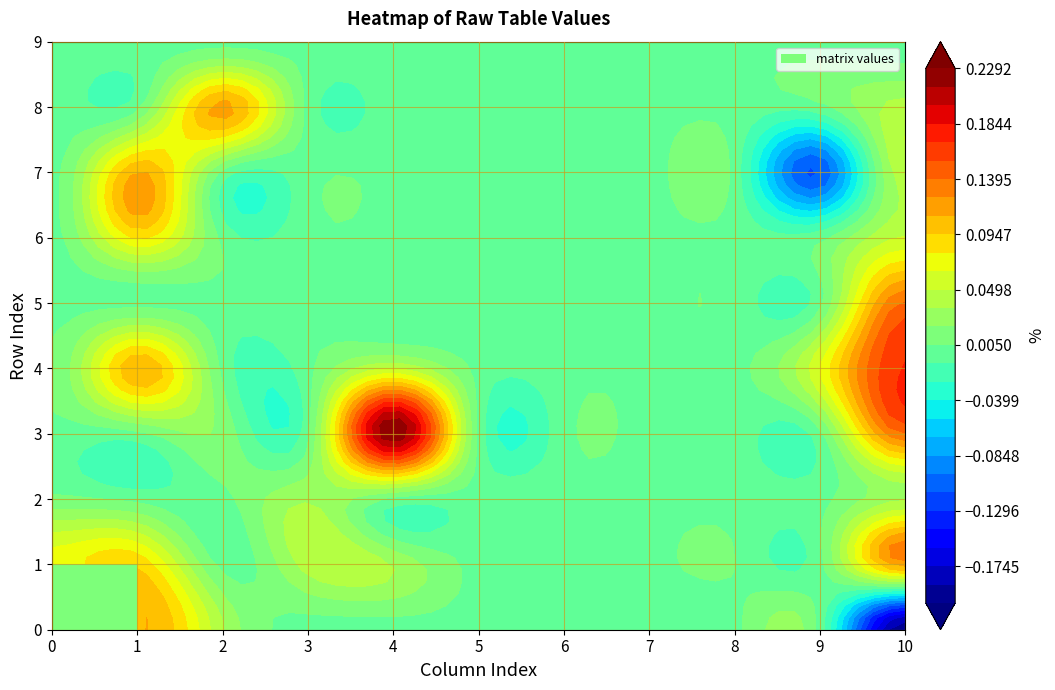

What is the difference between the highest and lowest values at 10?

0.4